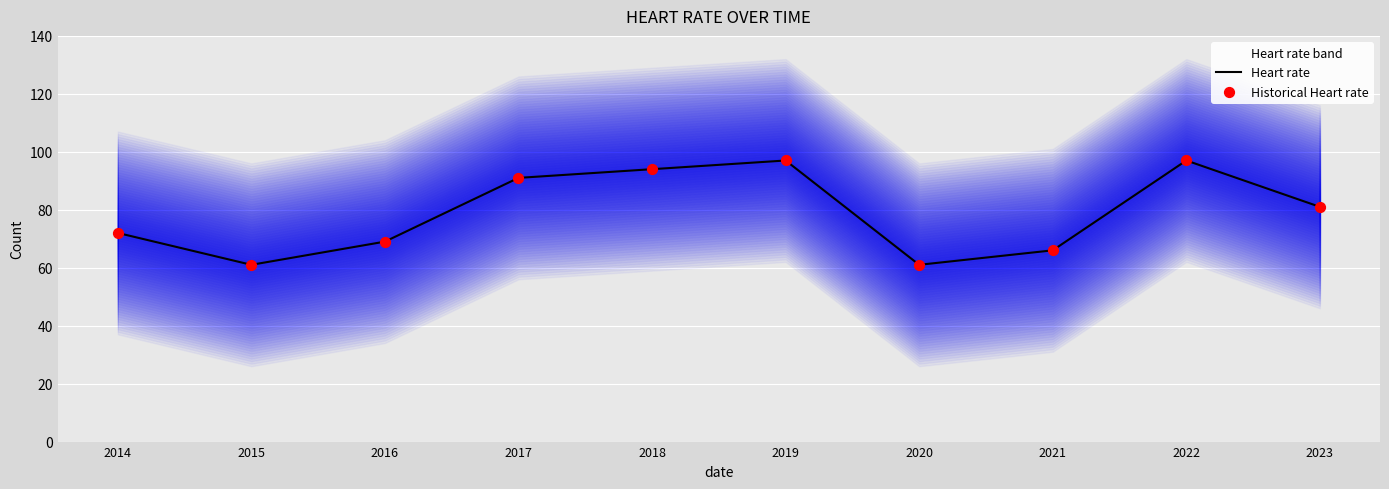

Where is Heart rate nearest to the value 79?

2023